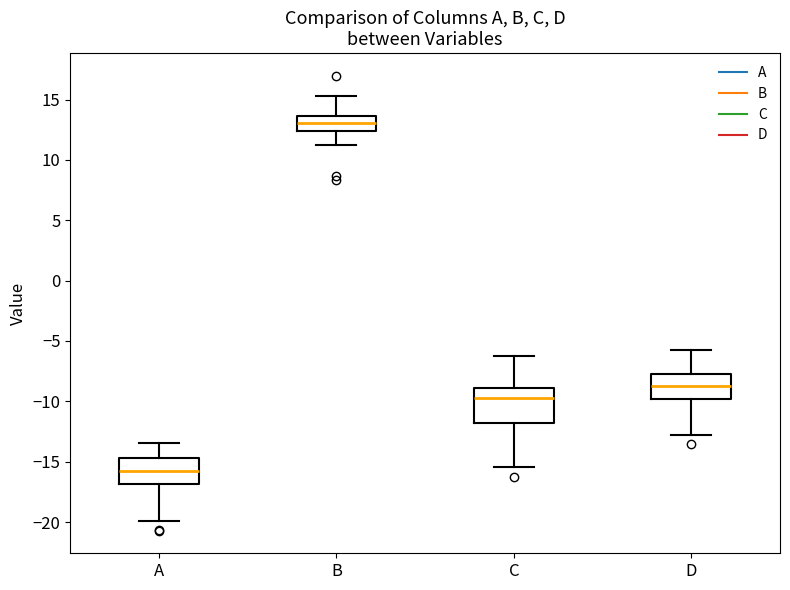

Reading left to right, read every box against the y-axis: the position of its median line, the range the box covers, and the ends of its whiskers. The values are not printed on the chart, so give them approximately, as read against the axis.

A: median -15.5, box -17.0 to -14.5, whiskers -20.0 to -13.5
B: median 13.0, box 12.5 to 13.5, whiskers 11.0 to 15.5
C: median -9.5, box -12.0 to -9.0, whiskers -15.5 to -6.0
D: median -8.5, box -10.0 to -7.5, whiskers -13.0 to -5.5